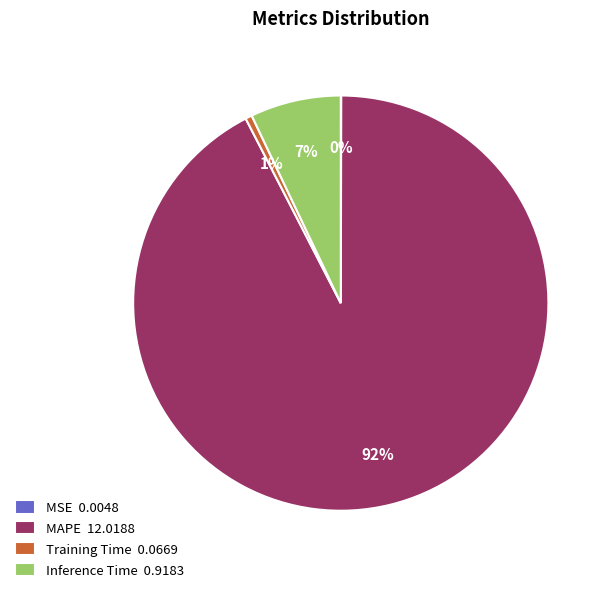

Which slice is the largest?

MAPE